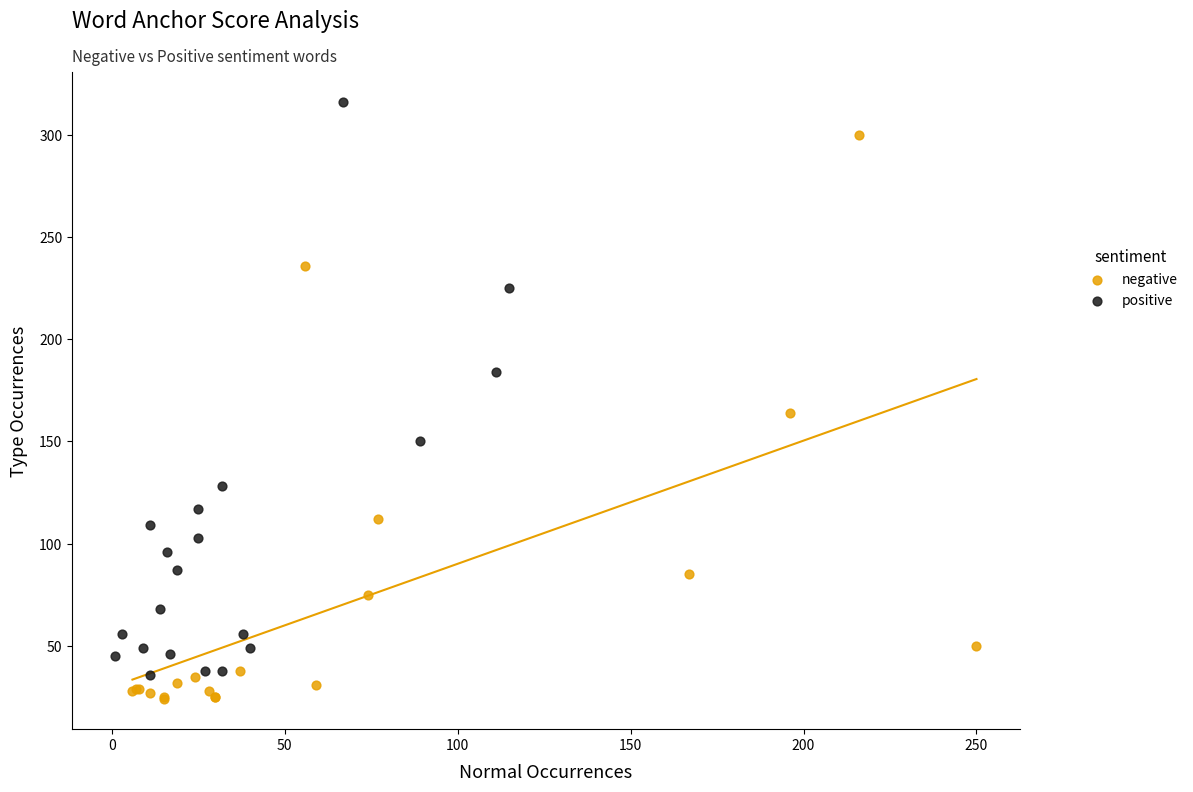

What are all the series names shown in the legend?

negative, positive